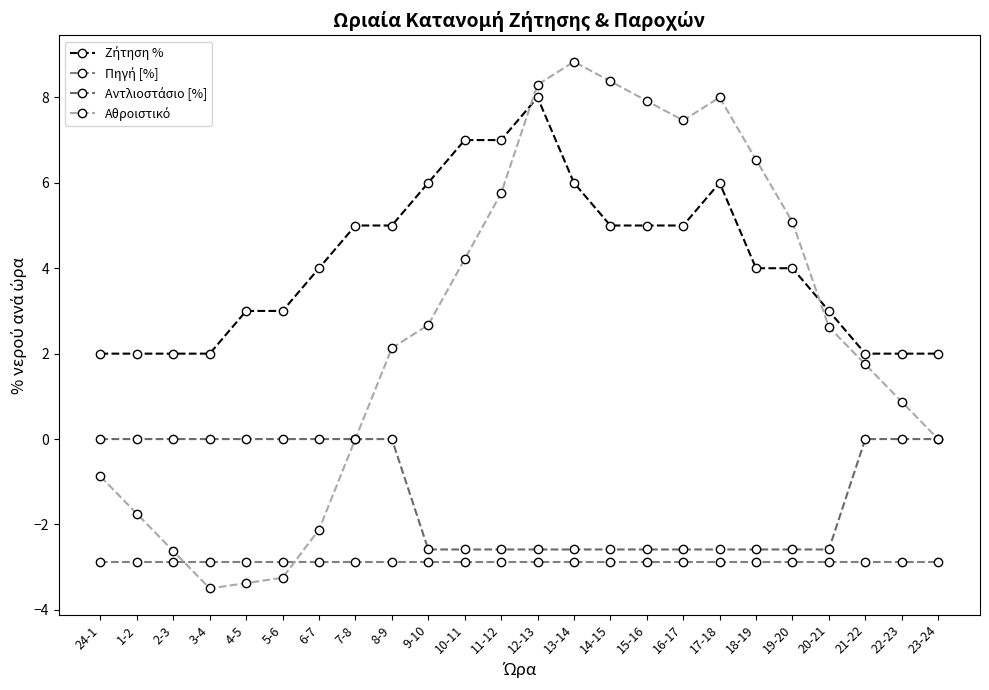

At which label is Αντλιοστάσιο [%] closest to -1?

24-1